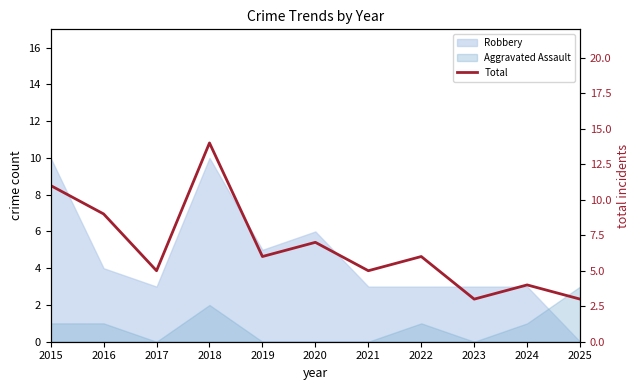

What is the value of the 4th point from the left?

14